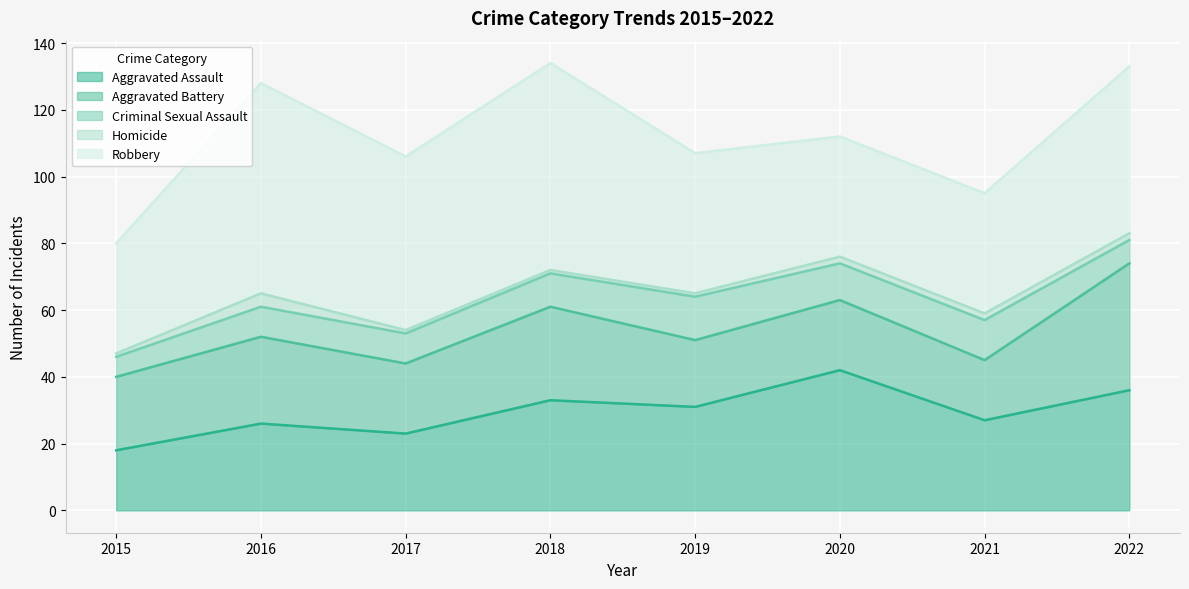

How many lines are shown in the chart?

5